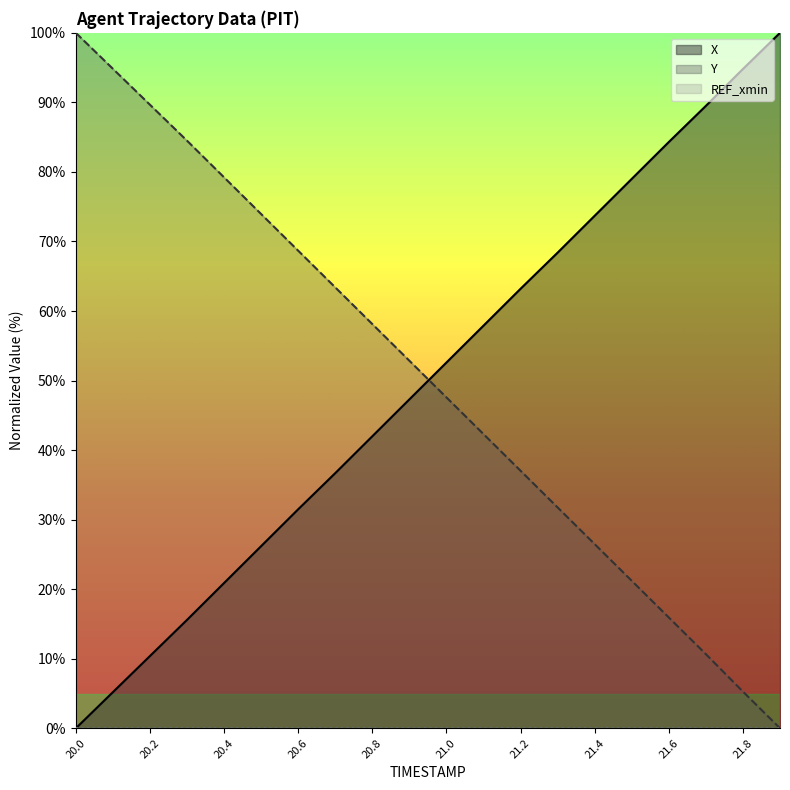

Reading left to right, list all the values displayed in this chart.

X: 20.0=0.0	20.1=5.2	20.2=10.4	20.3=15.6	20.4=20.9	20.5=26.2	20.6=31.5	20.7=36.7	20.8=42.0	20.9=47.3	21.0=52.6	21.1=57.9	21.2=63.2	21.3=68.4	21.4=73.7	21.5=79.0	21.6=84.3	21.7=89.5	21.8=94.8	21.9=100.0
Y: 20.0=100.0	20.1=94.8	20.2=89.7	20.3=84.5	20.4=79.2	20.5=73.9	20.6=68.7	20.7=63.4	20.8=58.1	20.9=52.8	21.0=47.6	21.1=42.3	21.2=37.0	21.3=31.8	21.4=26.5	21.5=21.2	21.6=15.9	21.7=10.7	21.8=5.3	21.9=0.0